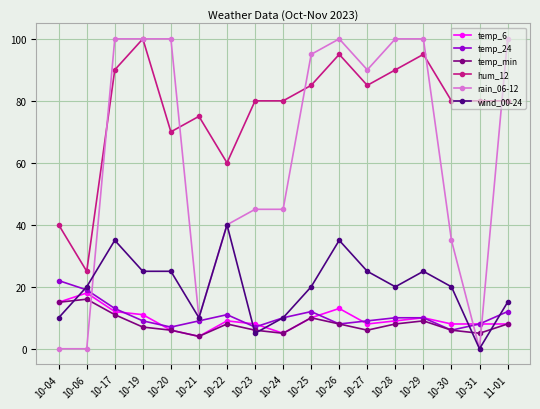

True or false: hum_12 has a value of 137 at 10-28.

False